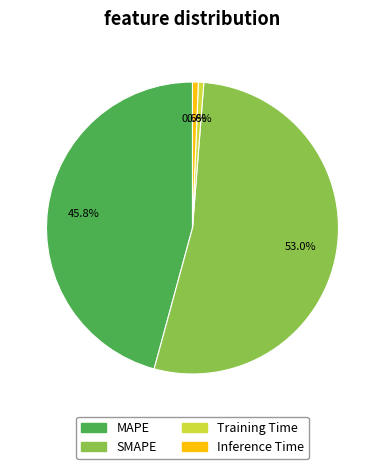

Does Training Time represent more than half of the total?

No